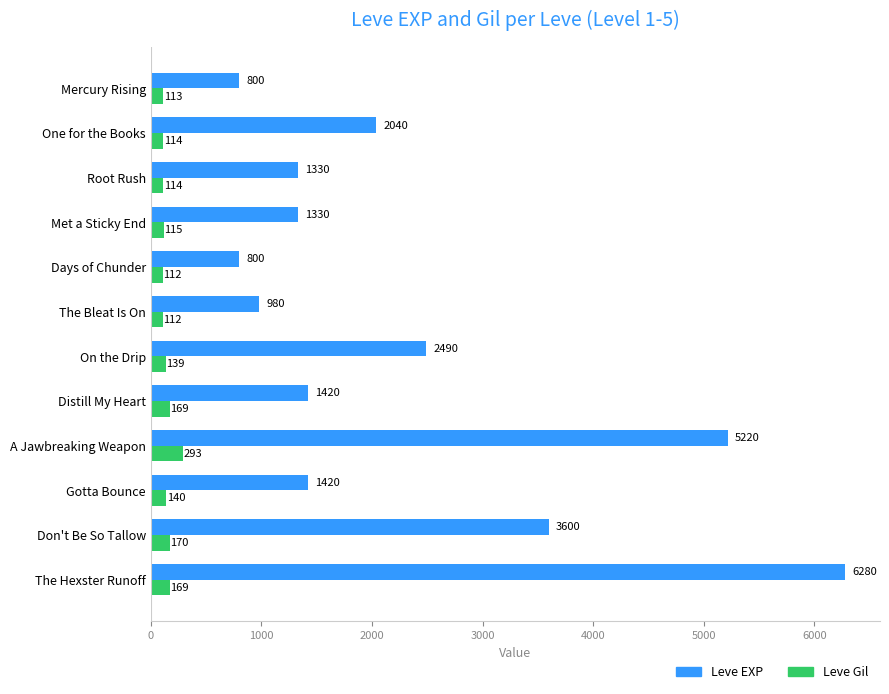

At which label is Leve EXP closest to 3540?

Don't Be So Tallow